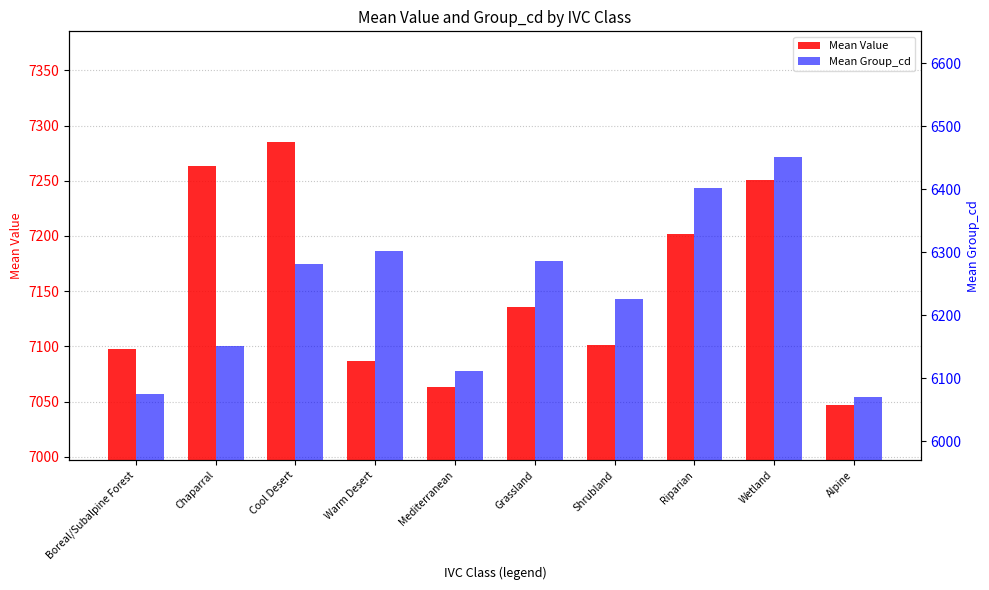

Which has a higher value, Shrubland or Alpine?

Shrubland